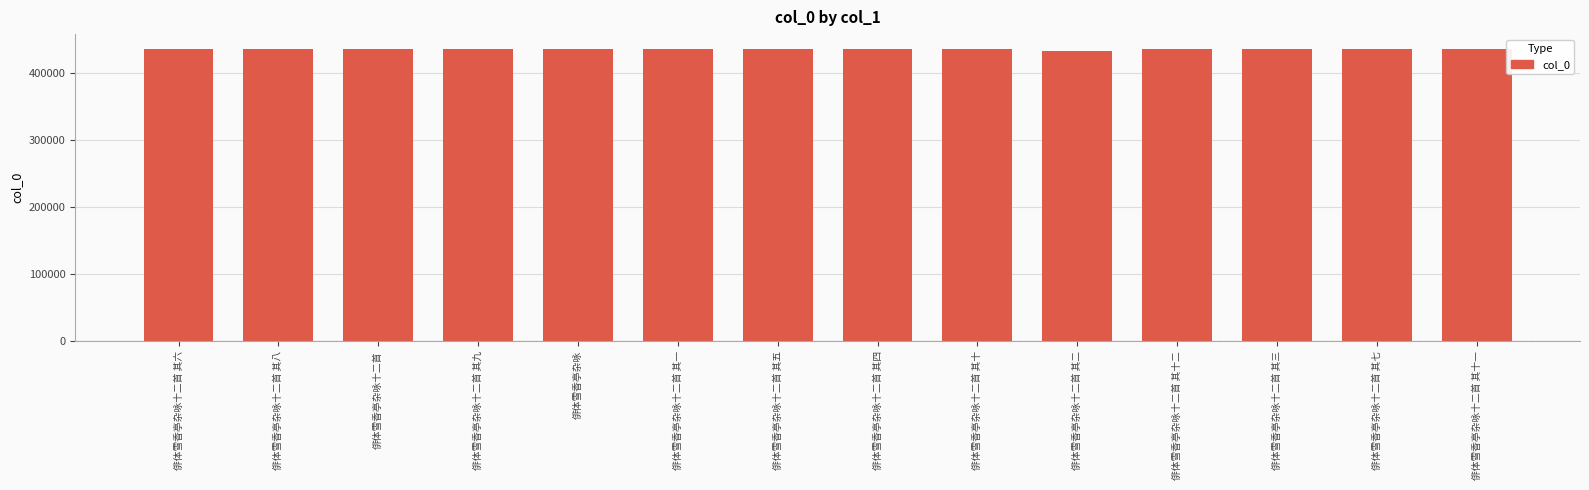

What is the label of the 8th bar from the right?

俳体雪香亭杂咏十二首 其五